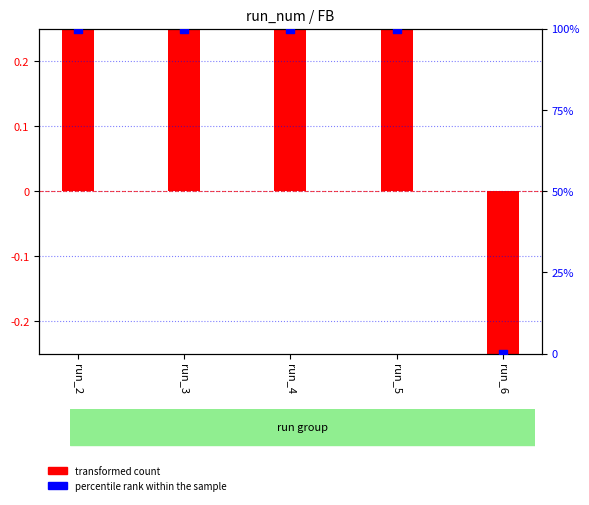

What are all the series names shown in the legend?

transformed count, percentile rank within the sample